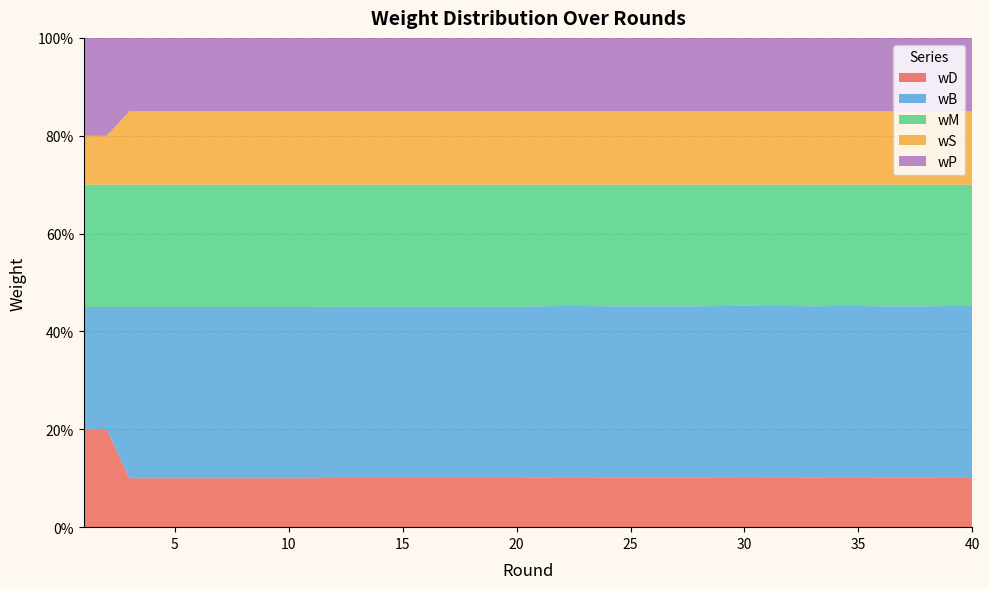

Reading left to right, what are all the values shown in this chart?

wD: 0.2	0.2	0.1	0.1	0.1	0.1	0.1	0.1	0.1	0.1	0.1	0.1	0.1	0.1	0.1	0.1	0.1	0.1	0.1	0.1	0.1	0.1	0.1	0.1	0.1	0.1	0.1	0.1	0.1	0.1	0.1	0.1	0.1	0.1	0.1	0.1	0.1	0.1	0.1	0.1
wB: 0.2	0.2	0.3	0.3	0.3	0.3	0.3	0.3	0.3	0.3	0.3	0.3	0.3	0.3	0.3	0.3	0.3	0.3	0.3	0.3	0.3	0.3	0.3	0.3	0.3	0.3	0.3	0.3	0.3	0.3	0.3	0.3	0.3	0.3	0.3	0.3	0.3	0.3	0.3	0.3
wM: 0.2	0.2	0.2	0.2	0.2	0.2	0.2	0.2	0.2	0.2	0.2	0.2	0.2	0.2	0.2	0.2	0.2	0.2	0.2	0.2	0.2	0.2	0.2	0.2	0.2	0.2	0.2	0.2	0.2	0.2	0.2	0.2	0.2	0.2	0.2	0.2	0.2	0.2	0.2	0.2
wS: 0.1	0.1	0.1	0.1	0.1	0.1	0.1	0.1	0.1	0.1	0.1	0.1	0.1	0.1	0.1	0.1	0.1	0.1	0.1	0.1	0.1	0.1	0.1	0.1	0.1	0.1	0.1	0.1	0.1	0.1	0.1	0.1	0.1	0.1	0.1	0.1	0.1	0.1	0.1	0.1
wP: 0.2	0.2	0.1	0.1	0.1	0.1	0.1	0.1	0.1	0.1	0.1	0.1	0.1	0.1	0.1	0.1	0.1	0.1	0.1	0.1	0.1	0.1	0.1	0.1	0.1	0.1	0.1	0.1	0.1	0.1	0.1	0.1	0.1	0.1	0.1	0.1	0.1	0.1	0.1	0.1